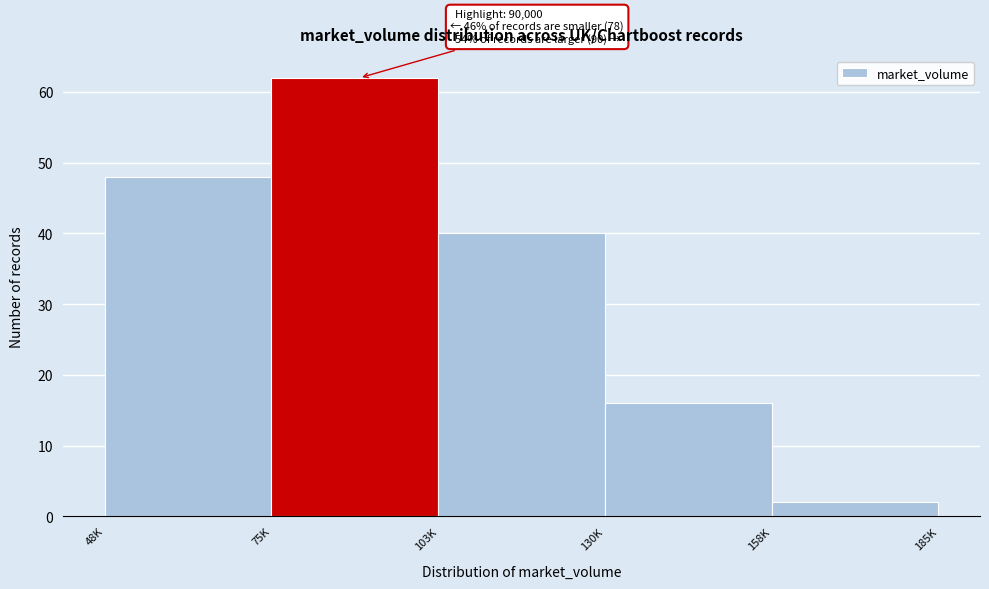

Reading left to right, transcribe all the data shown in this chart.

48K=48	75K=62	103K=40	130K=16	158K=2